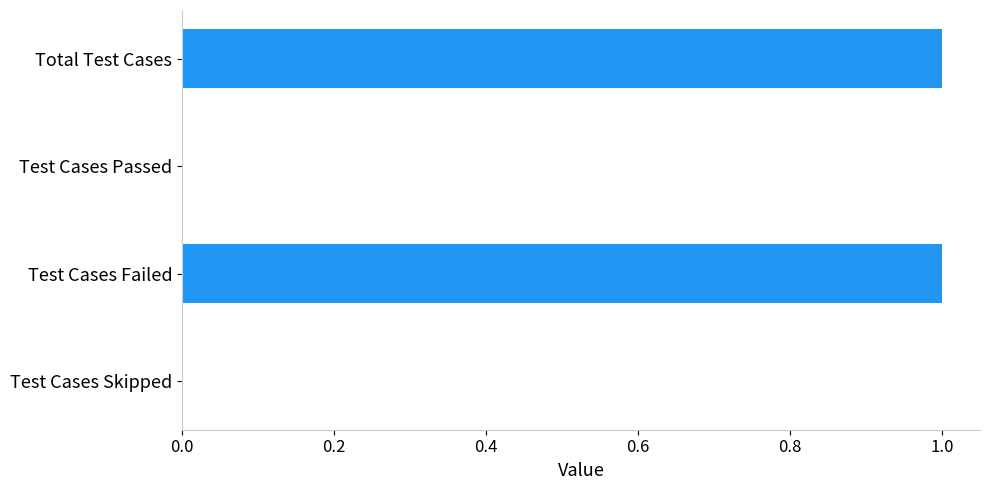

Which has a higher value, Total Test Cases or Test Cases Skipped?

Total Test Cases